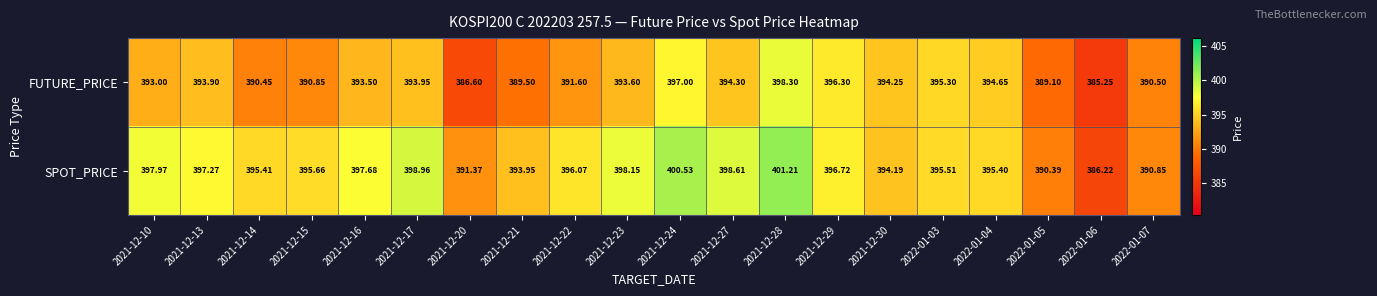

At which category is the sum across all series the highest?

2021-12-28